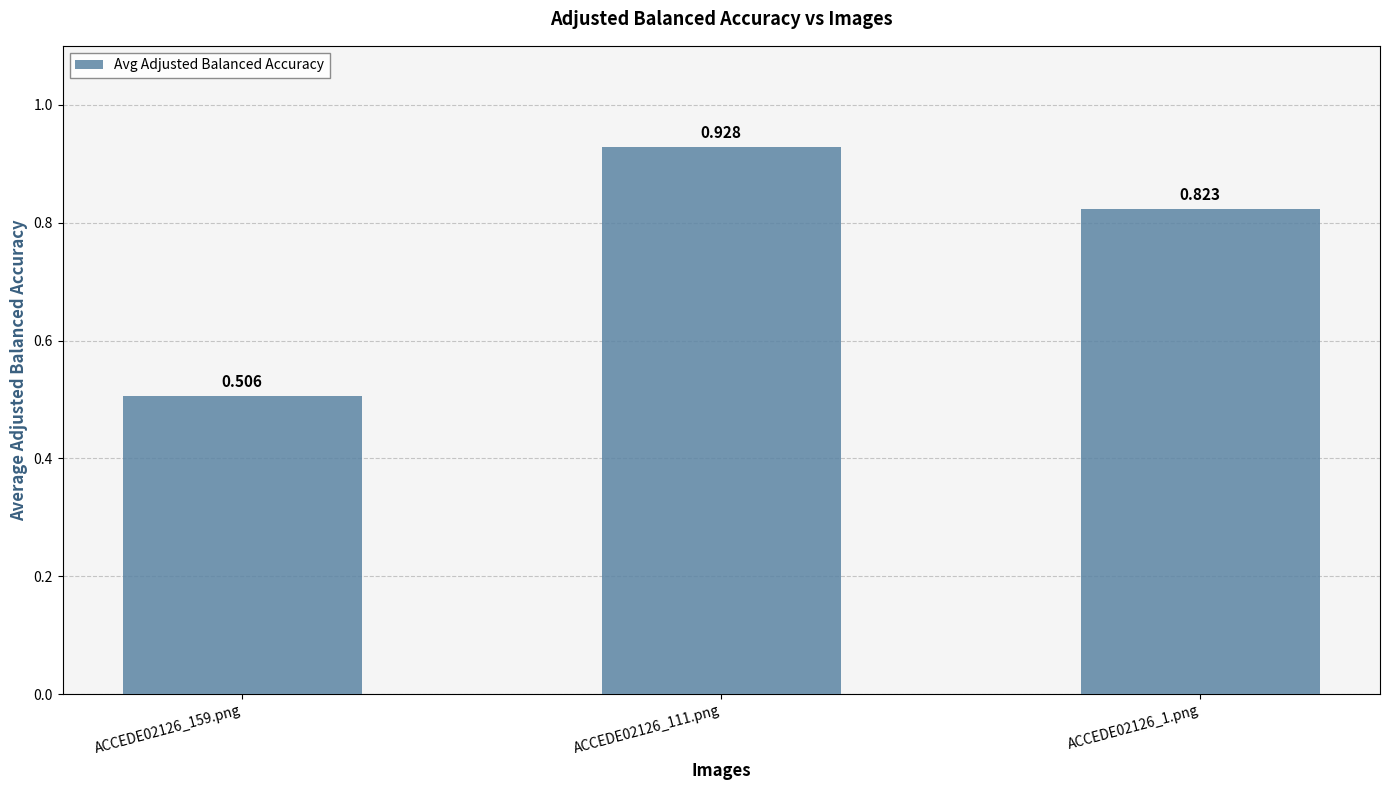

The chart shows a value of 0.3 at ACCEDE02126_1.png. True or false?

False